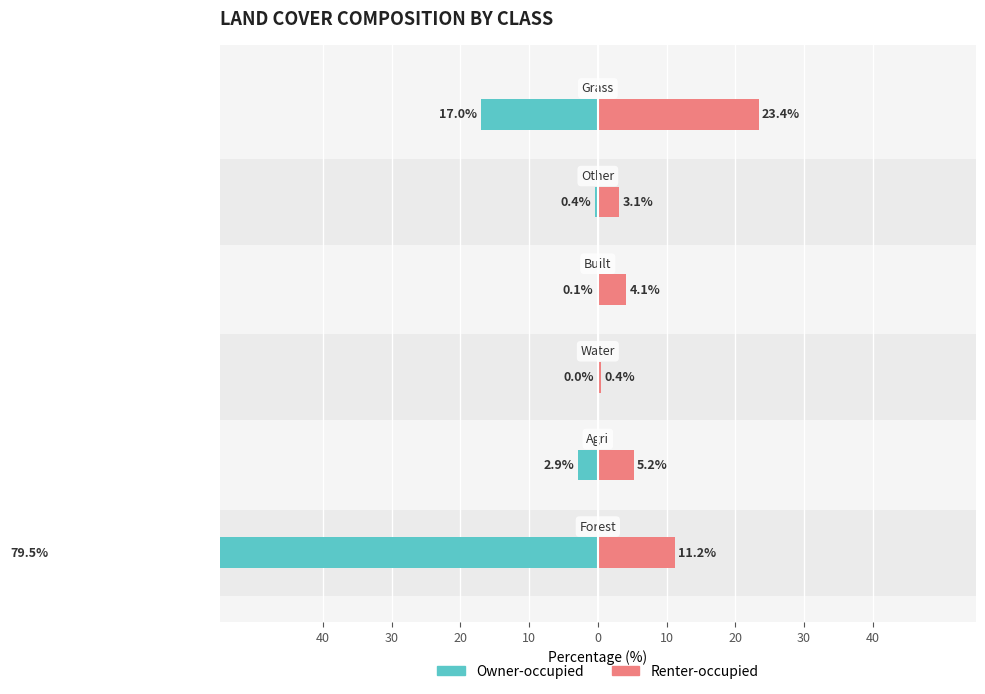

Which series changed the most between built and grass?

Renter-occupied